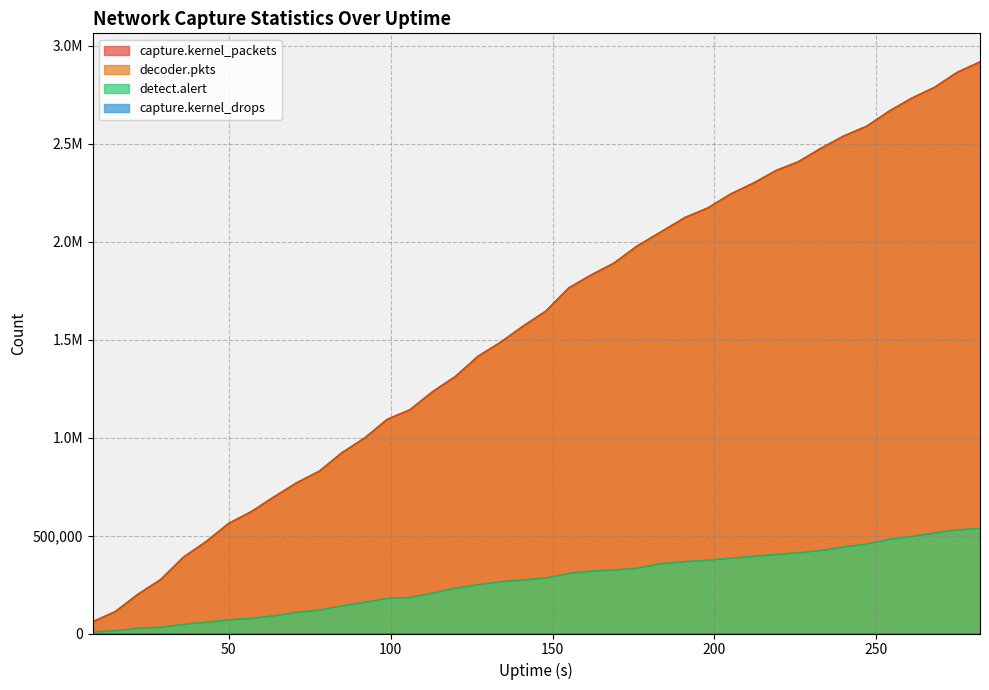

What is the difference between the maximum and minimum values in the decoder.pkts series?

2857848